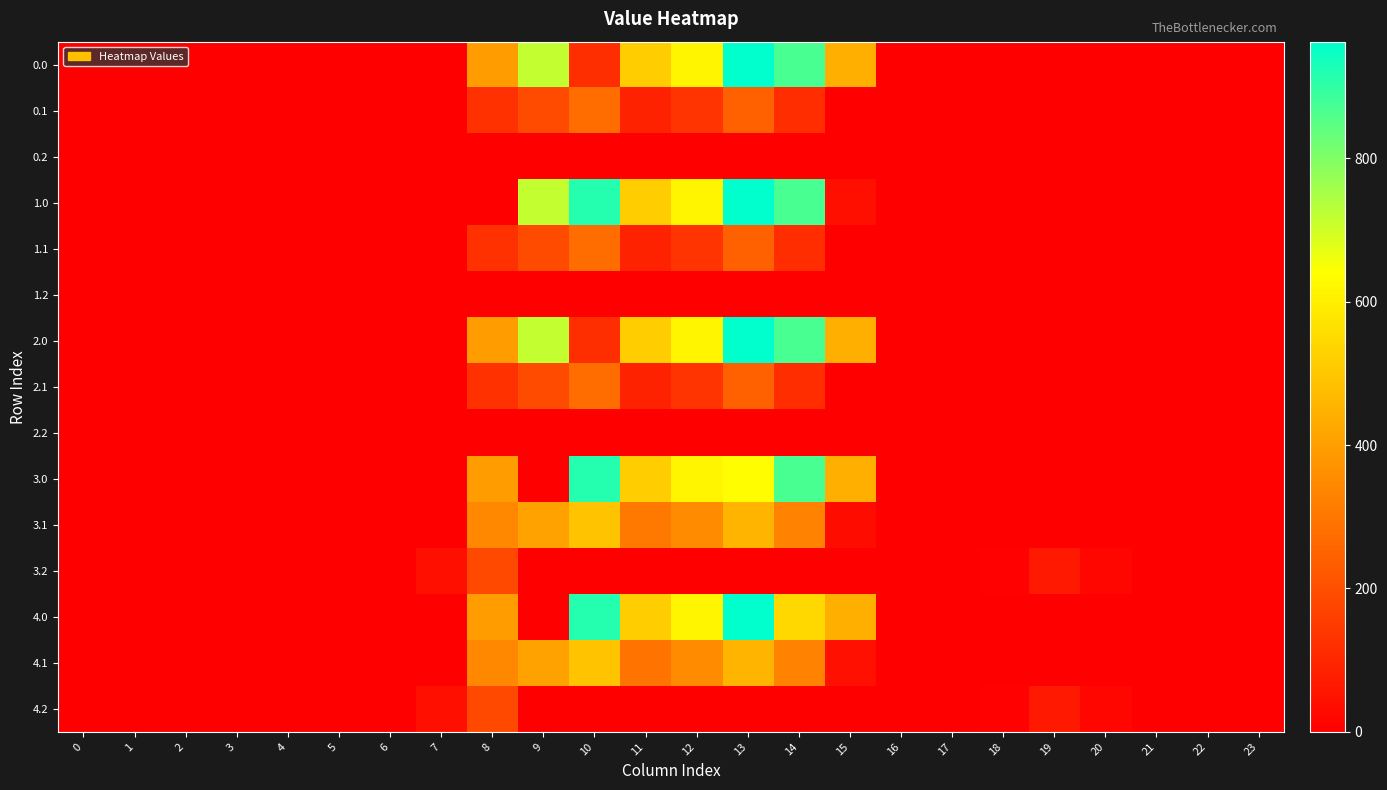

Rank the series by their maximum value, from lowest to highest.

0.2, 1.2, 2.2, 3.2, 4.2, 0.1, 1.1, 2.1, 3.1, 4.1, 3.0, 0.0, 1.0, 2.0, 4.0